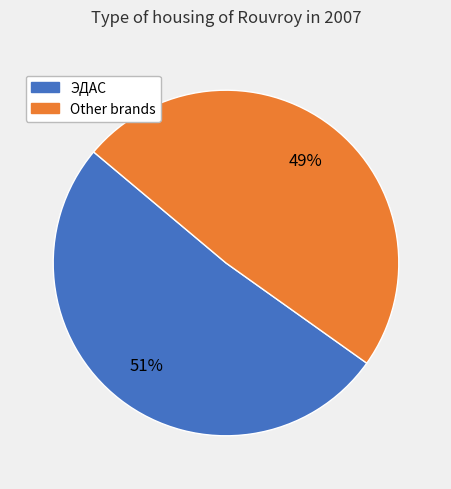

Which category accounts for the majority?

ЭДАС